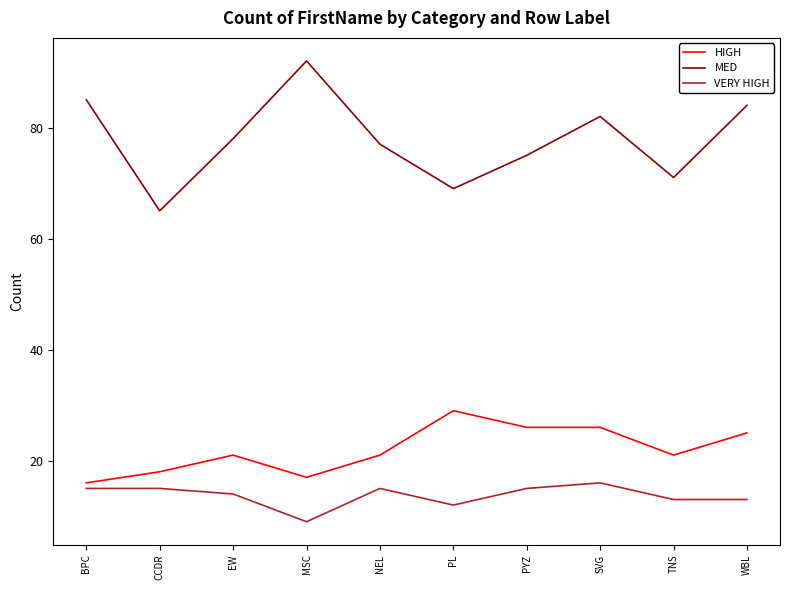

What is the maximum value for MED?

92